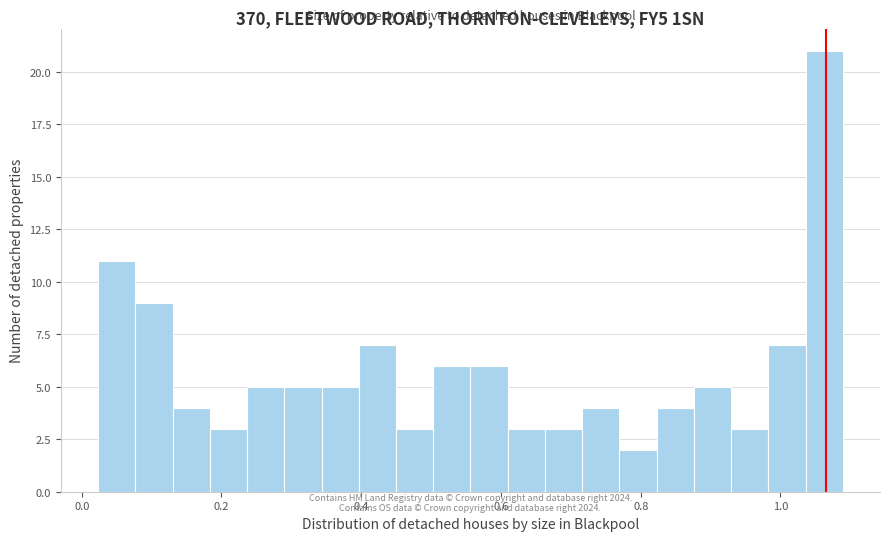

Around what value on the x-axis is the tallest bar? Give the approximate position of its centre, as read against the axis.

1.06